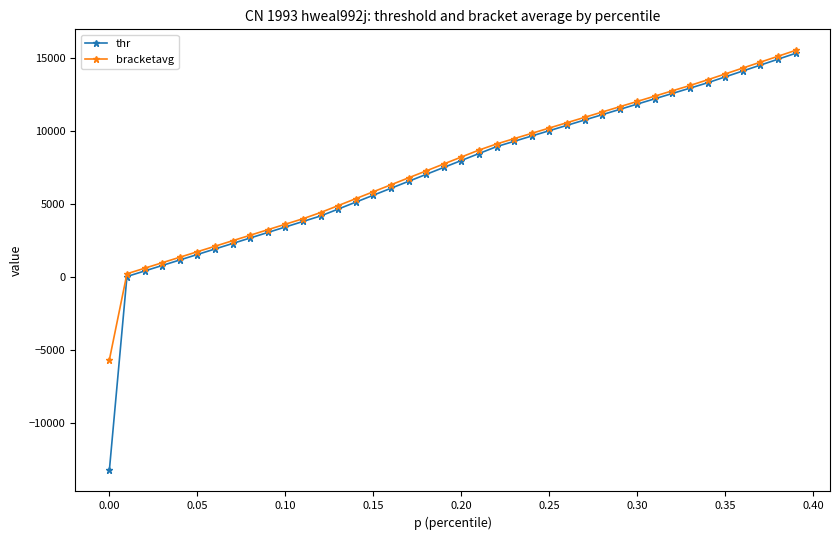

What is the maximum value for thr?

15341.5